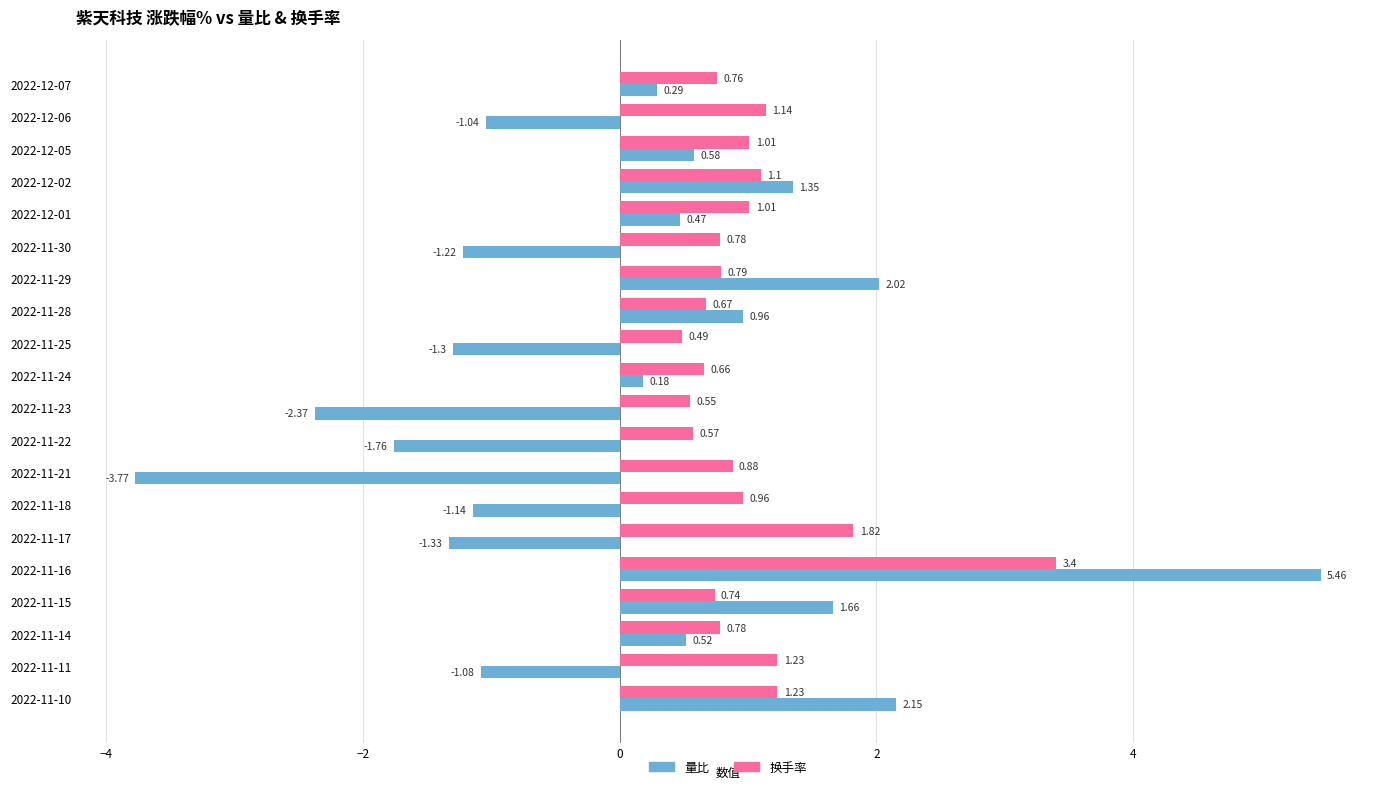

What is the difference between the maximum and minimum values in the 量比 series?

9.2